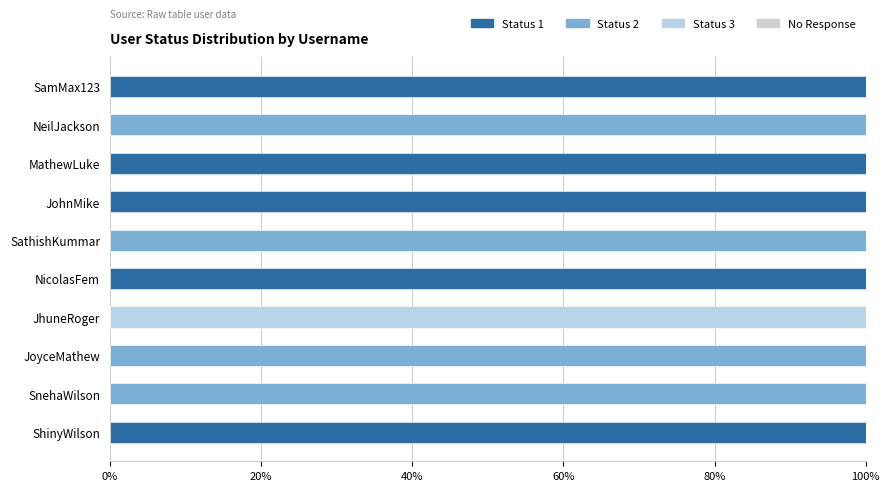

How many categories are shown in the chart?

10